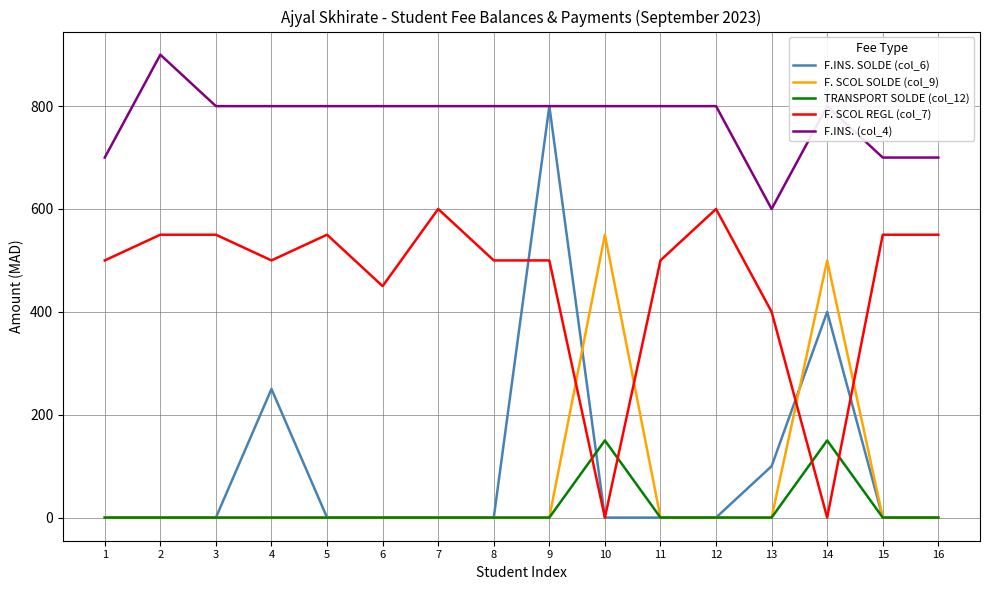

Which series has the largest range (max minus min)?

F.INS. SOLDE (col_6)